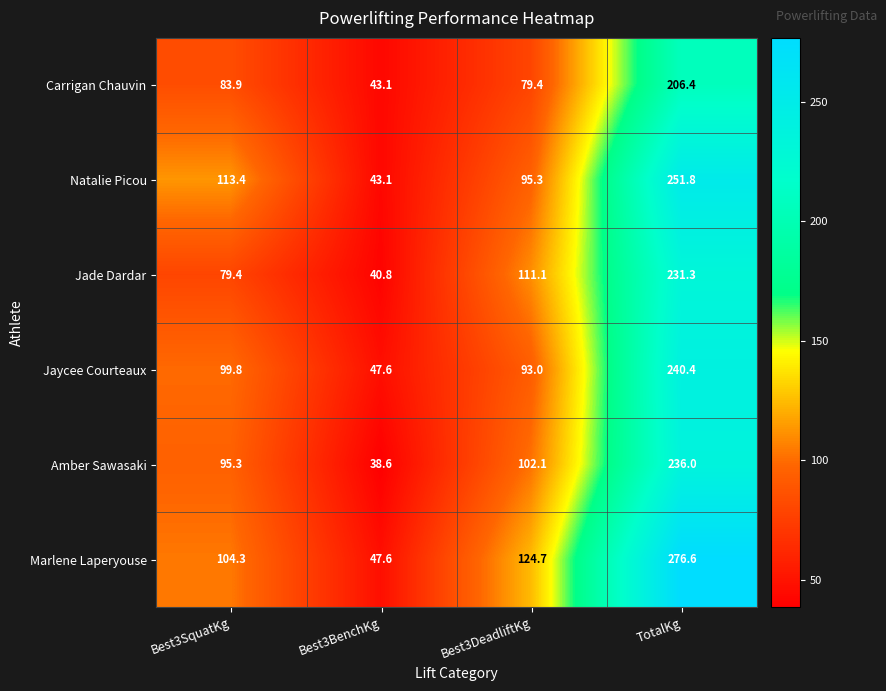

Reading right to left, extract all data points from this chart.

Carrigan Chauvin: 206.4	79.4	43.1	83.9
Natalie Picou: 251.8	95.3	43.1	113.4
Jade Dardar: 231.3	111.1	40.8	79.4
Jaycee Courteaux: 240.4	93.0	47.6	99.8
Amber Sawasaki: 236.0	102.1	38.6	95.3
Marlene Laperyouse: 276.6	124.7	47.6	104.3